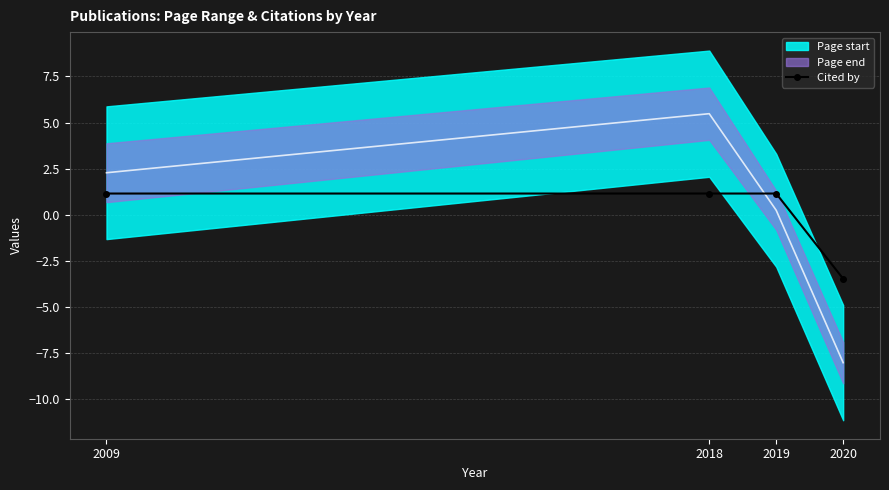

Which label corresponds to the smallest value in the chart?

2020